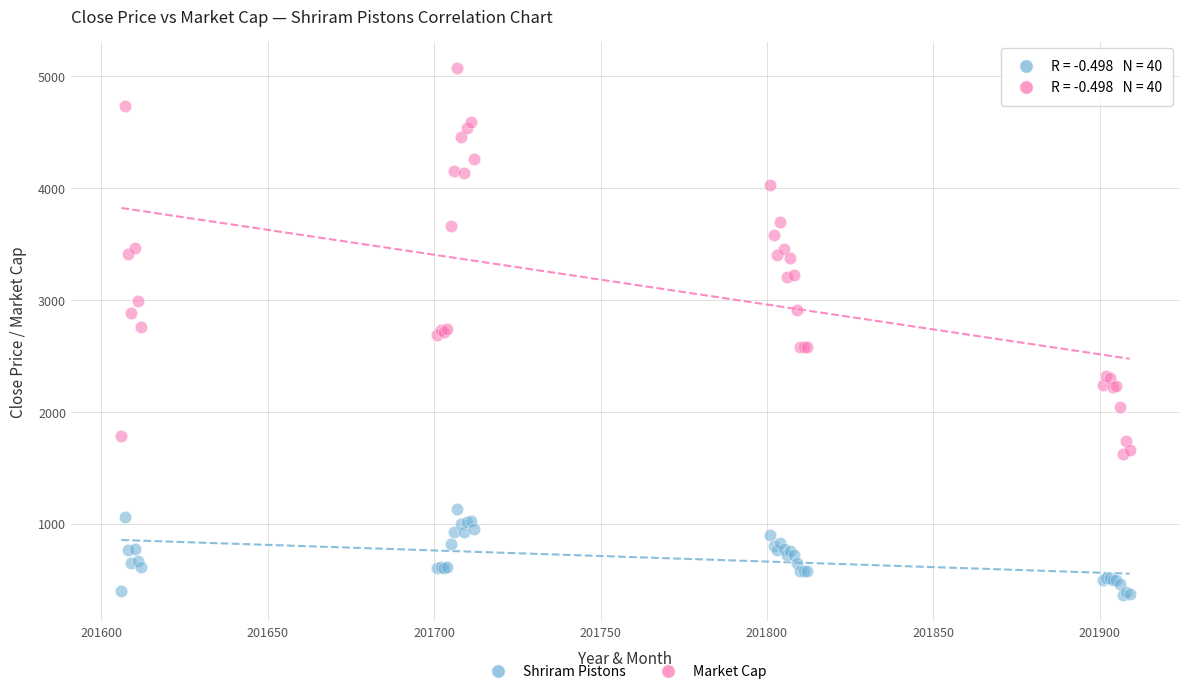

Which series contains the lowest Y value?

Shriram Pistons